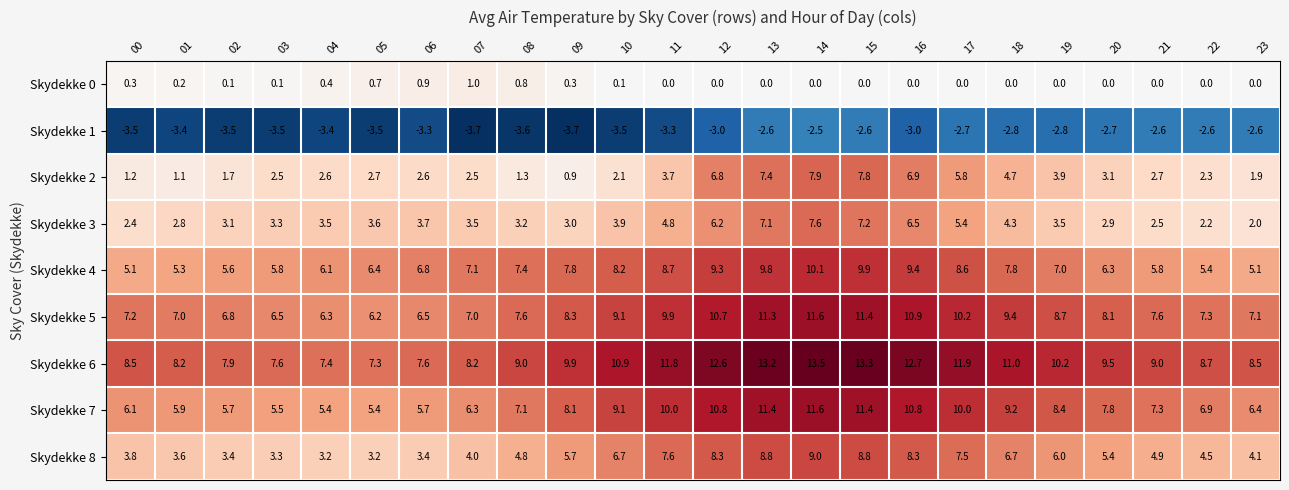

Between 11 and 03, which is larger?

03